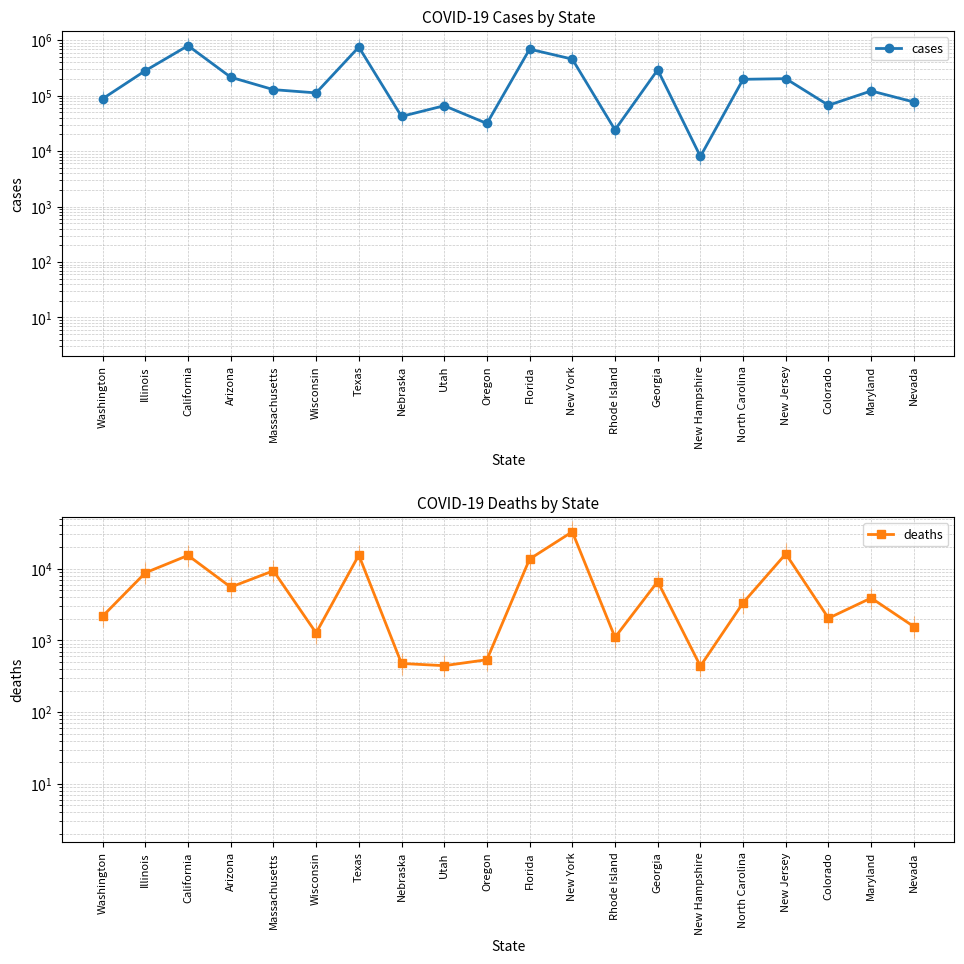

Is it true that deaths equals 13617 at Florida?

True